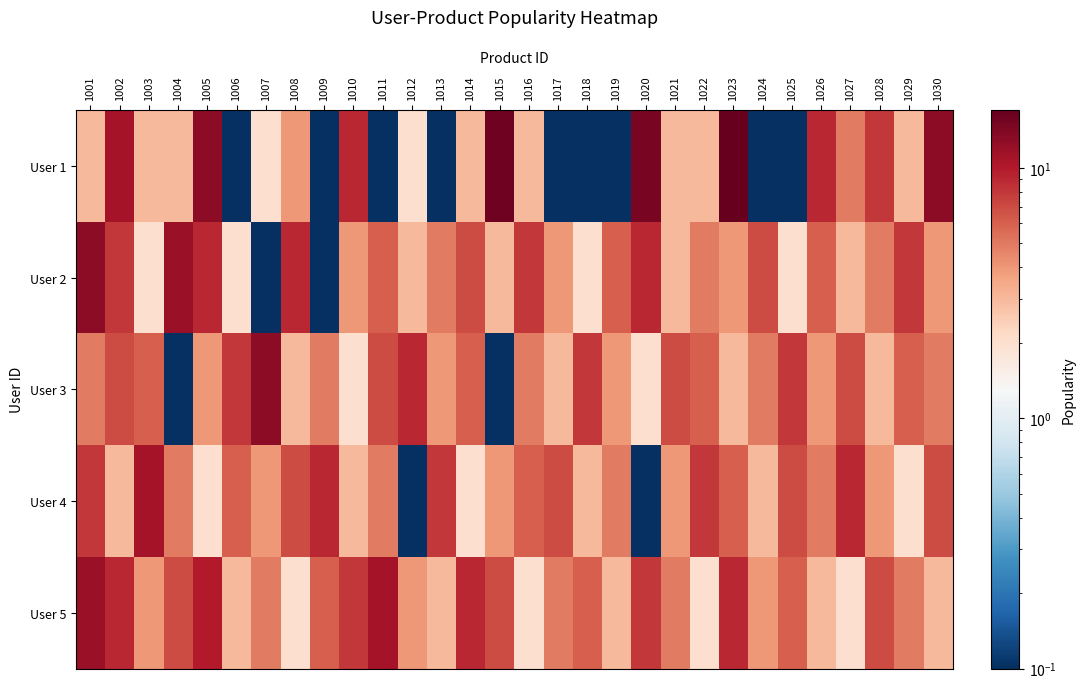

Reading left to right, list all the values displayed in this chart.

User 1: 1001=3.0	1002=11.0	1003=3.0	1004=3.0	1005=13.0	1006=0.1	1007=2.0	1008=4.0	1009=0.1	1010=9.0	1011=0.1	1012=2.0	1013=0.1	1014=3.0	1015=16.0	1016=3.0	1017=0.1	1018=0.1	1019=0.1	1020=15.0	1021=3.0	1022=3.0	1023=17.0	1024=0.1	1025=0.1	1026=9.0	1027=5.0	1028=8.0	1029=3.0	1030=13.0
User 2: 1001=13.0	1002=8.0	1003=2.0	1004=12.0	1005=9.0	1006=2.0	1007=0.1	1008=9.0	1009=0.1	1010=4.0	1011=6.0	1012=3.0	1013=5.0	1014=7.0	1015=3.0	1016=8.0	1017=4.0	1018=2.0	1019=6.0	1020=9.0	1021=3.0	1022=5.0	1023=4.0	1024=7.0	1025=2.0	1026=6.0	1027=3.0	1028=5.0	1029=8.0	1030=4.0
User 3: 1001=5.0	1002=7.0	1003=6.0	1004=0.1	1005=4.0	1006=8.0	1007=13.0	1008=3.0	1009=5.0	1010=2.0	1011=7.0	1012=9.0	1013=4.0	1014=6.0	1015=0.1	1016=5.0	1017=3.0	1018=8.0	1019=4.0	1020=2.0	1021=7.0	1022=6.0	1023=3.0	1024=5.0	1025=8.0	1026=4.0	1027=7.0	1028=3.0	1029=6.0	1030=5.0
User 4: 1001=8.0	1002=3.0	1003=11.0	1004=5.0	1005=2.0	1006=6.0	1007=4.0	1008=7.0	1009=9.0	1010=3.0	1011=5.0	1012=0.1	1013=8.0	1014=2.0	1015=4.0	1016=6.0	1017=7.0	1018=3.0	1019=5.0	1020=0.1	1021=4.0	1022=8.0	1023=6.0	1024=3.0	1025=7.0	1026=5.0	1027=9.0	1028=4.0	1029=2.0	1030=7.0
User 5: 1001=12.0	1002=9.0	1003=4.0	1004=7.0	1005=10.0	1006=3.0	1007=5.0	1008=2.0	1009=6.0	1010=8.0	1011=11.0	1012=4.0	1013=3.0	1014=9.0	1015=7.0	1016=2.0	1017=5.0	1018=6.0	1019=3.0	1020=8.0	1021=5.0	1022=2.0	1023=9.0	1024=4.0	1025=6.0	1026=3.0	1027=2.0	1028=7.0	1029=5.0	1030=3.0